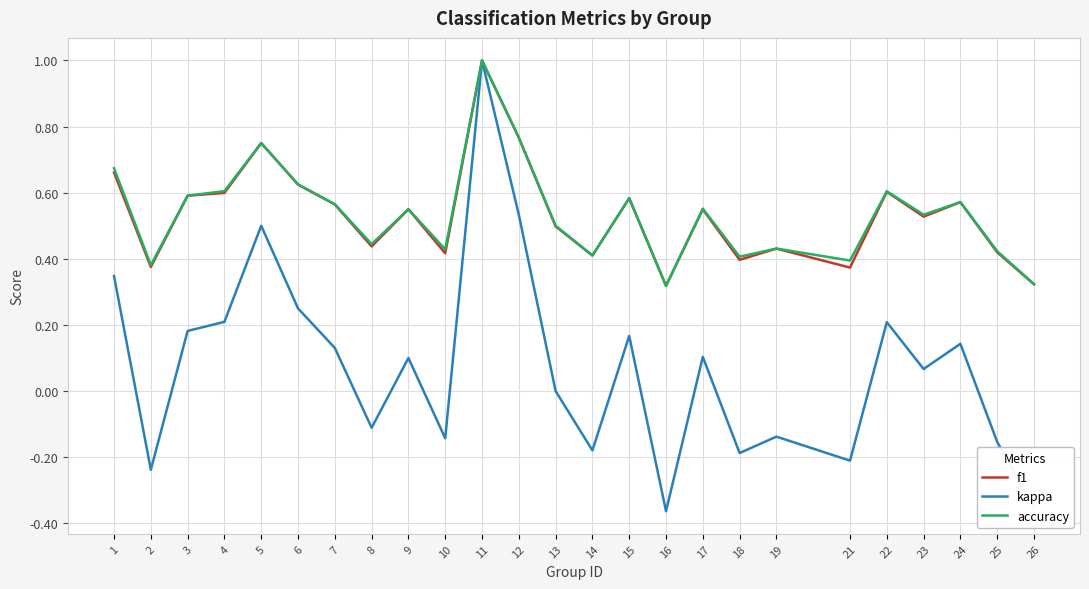

The f1 series shows 0.7 at 14. True or false?

False